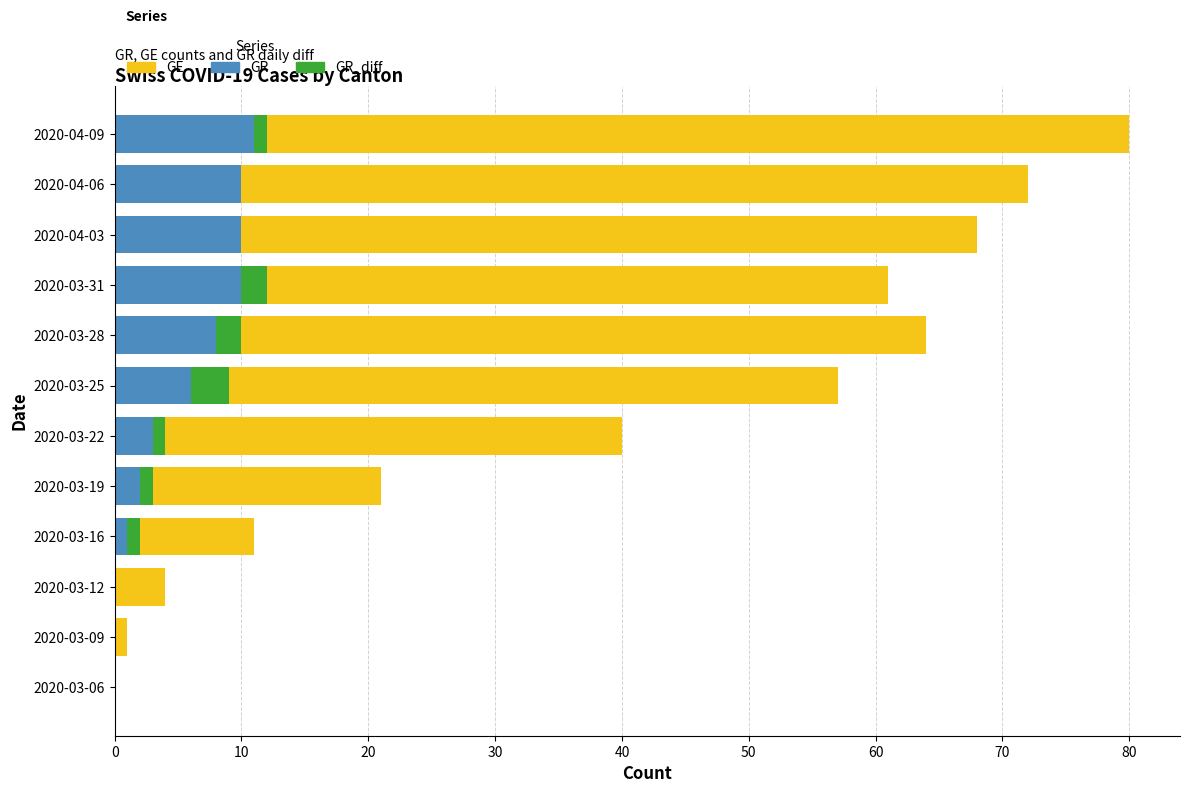

What is the sum of all GR values?

61